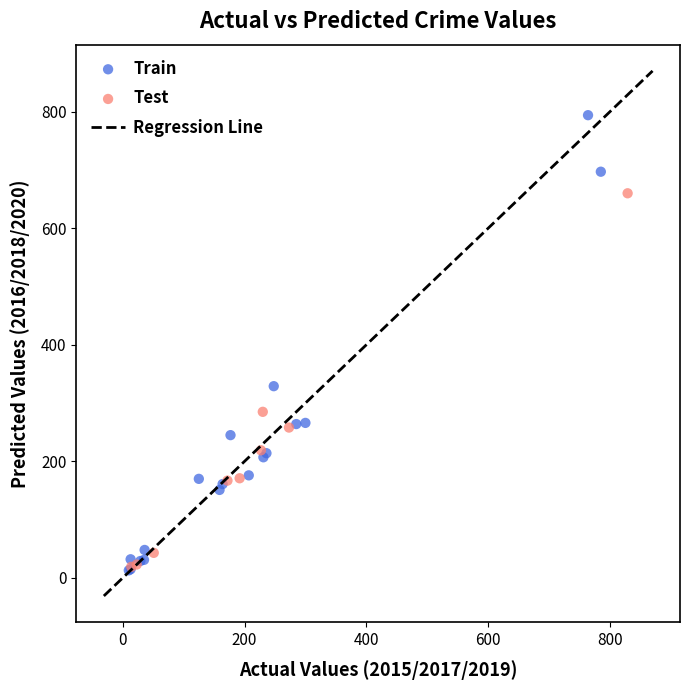

Which series has the largest Y range (max minus min)?

Train